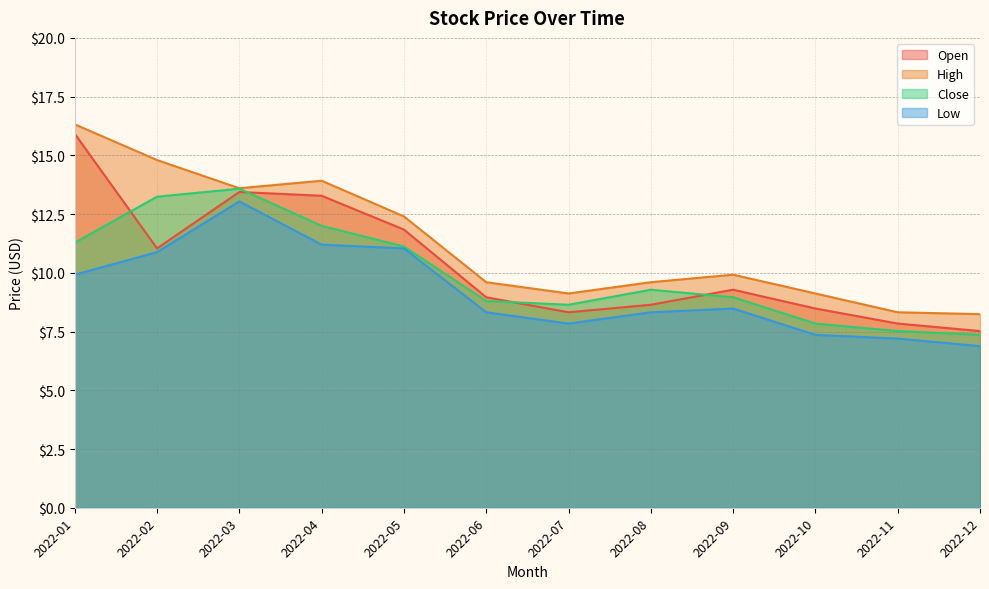

The Open series shows 13.4 at 2022-03. True or false?

True